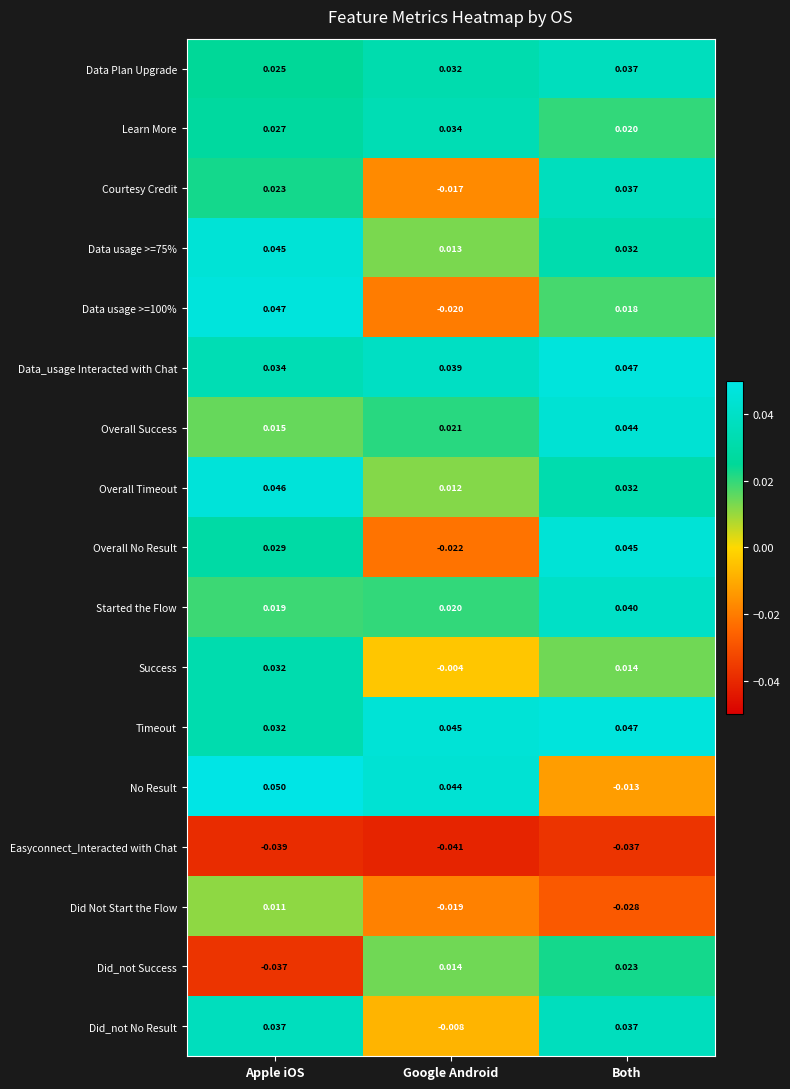

Is the value of Success at Apple iOS greater than the value of Easyconnect_Interacted with Chat at Google Android?

Yes